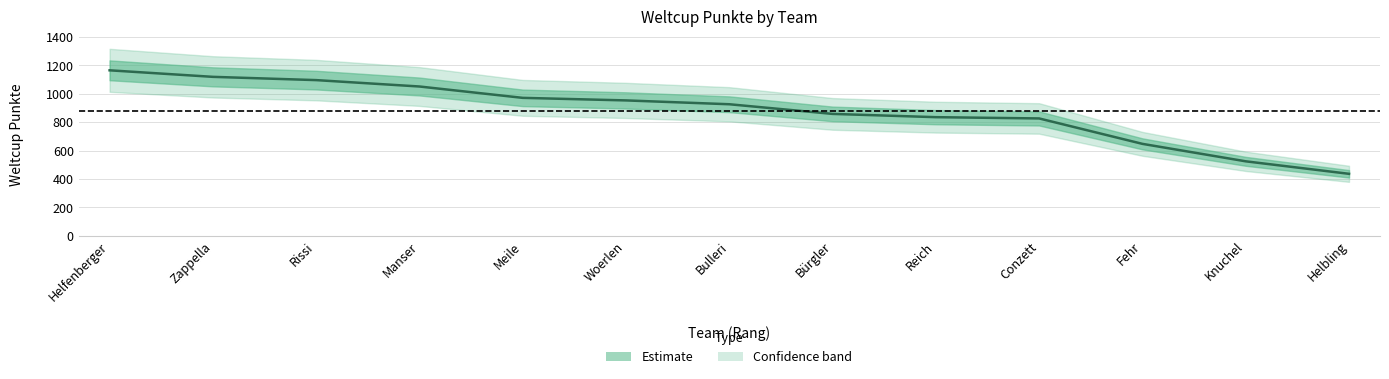

What is the change in value from Woerlen to Bürgler?

-95